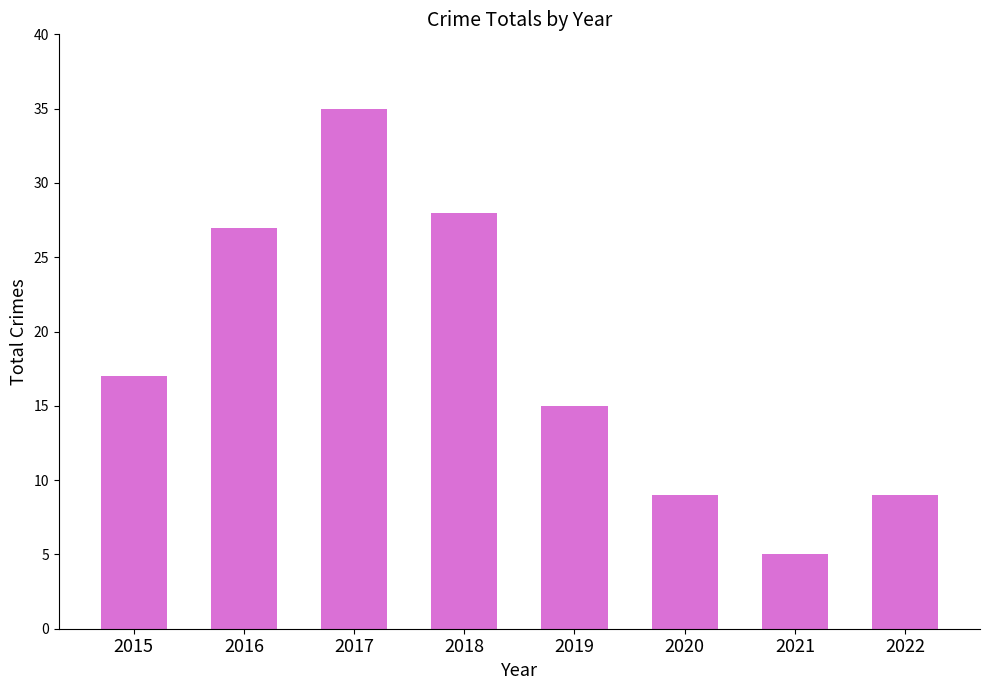

Reading right to left, extract all data points from this chart.

2022=9	2021=5	2020=9	2019=15	2018=28	2017=35	2016=27	2015=17